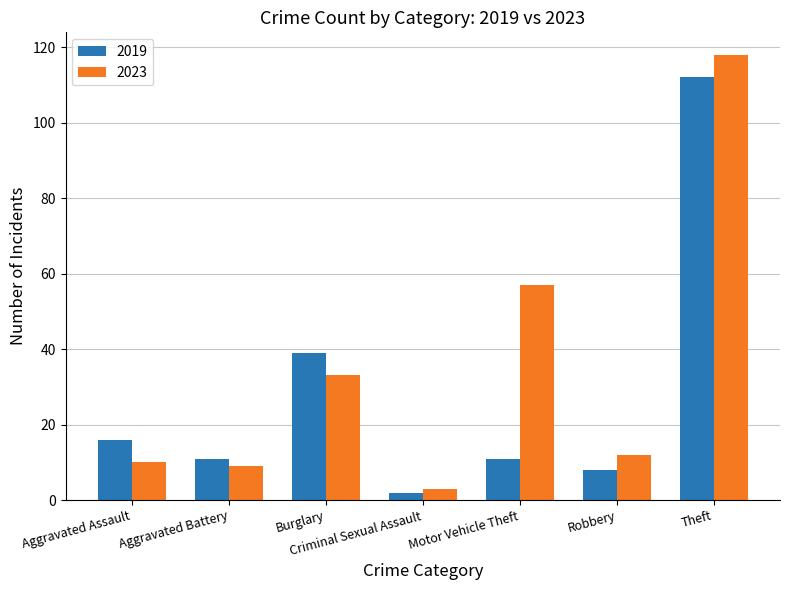

Which series has the widest spread of values?

2023